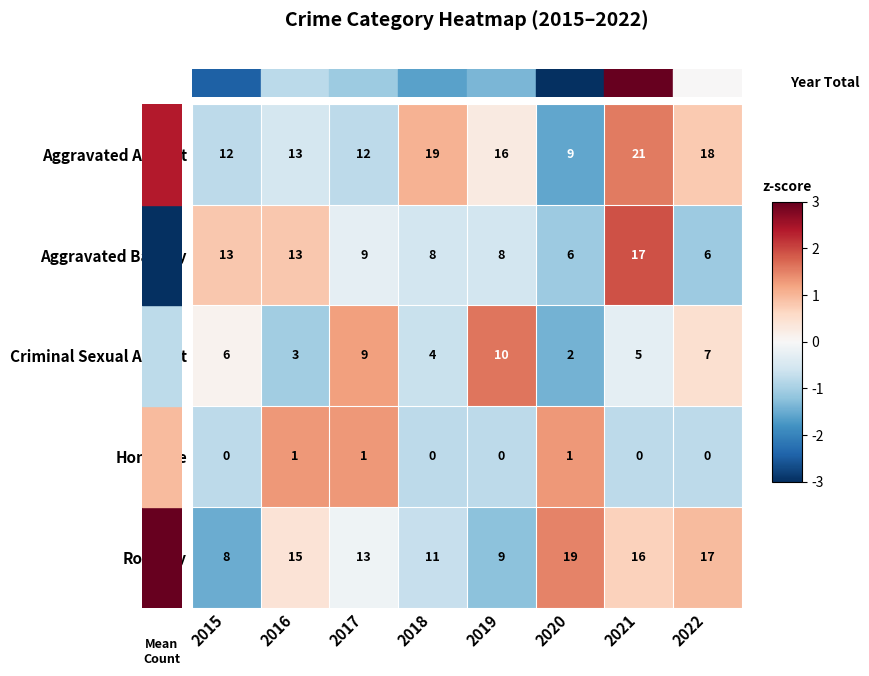

What is the difference between the second highest and second lowest values in the Aggravated Battery series?

7